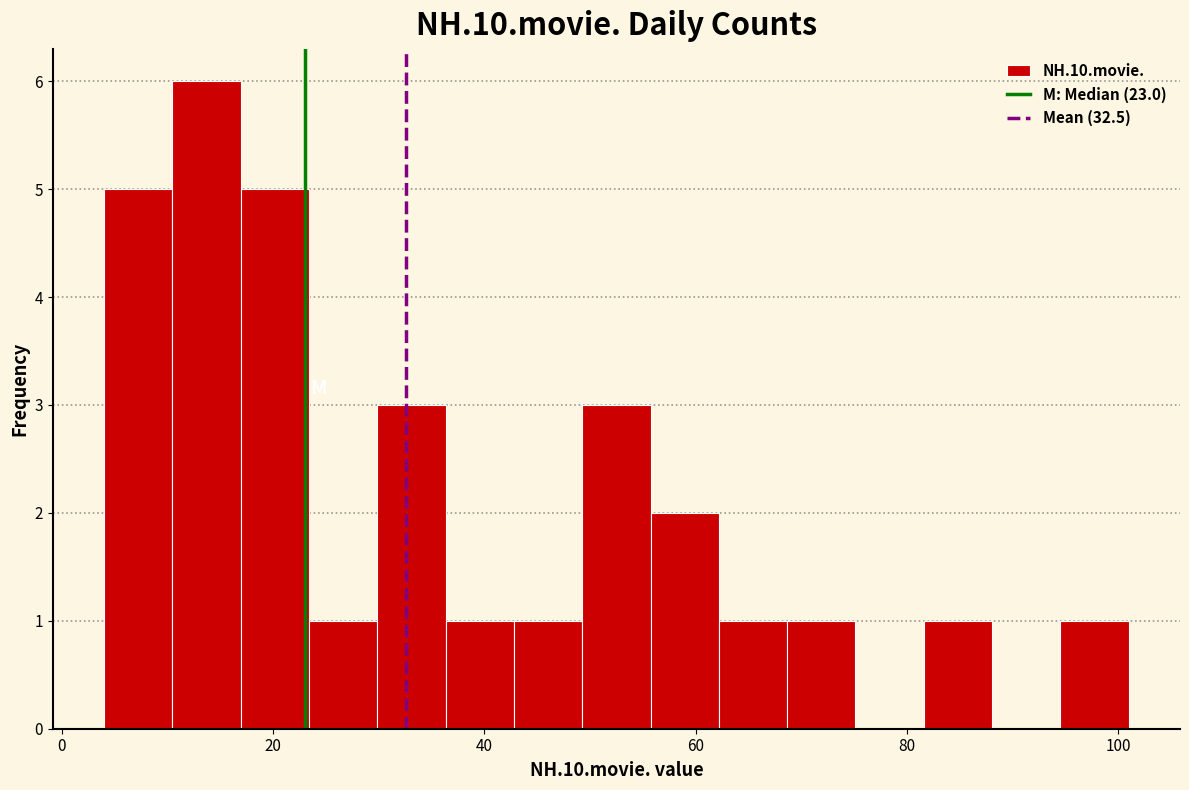

Read against the x-axis, roughly where is the centre of the tallest bar?

14